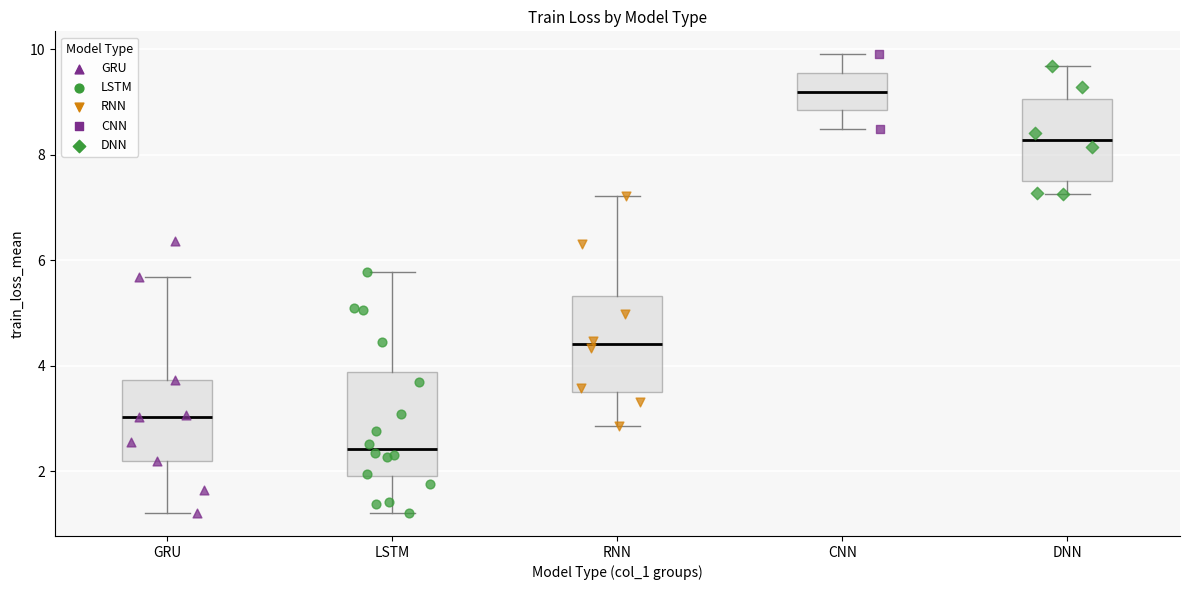

Reading left to right, transcribe this box plot: for each box, give where its median line is, the range the box spans, and where its two whiskers end, as read against the y-axis. The values are not printed on the chart, so give them approximately, as read against the axis.

GRU: median 3.0, box 2.2 to 3.8, whiskers 1.2 to 5.6
LSTM: median 2.4, box 2.0 to 3.8, whiskers 1.2 to 5.8
RNN: median 4.4, box 3.6 to 5.4, whiskers 2.8 to 7.2
CNN: median 9.2, box 8.8 to 9.6, whiskers 8.4 to 10.0
DNN: median 8.2, box 7.4 to 9.0, whiskers 7.2 to 9.6